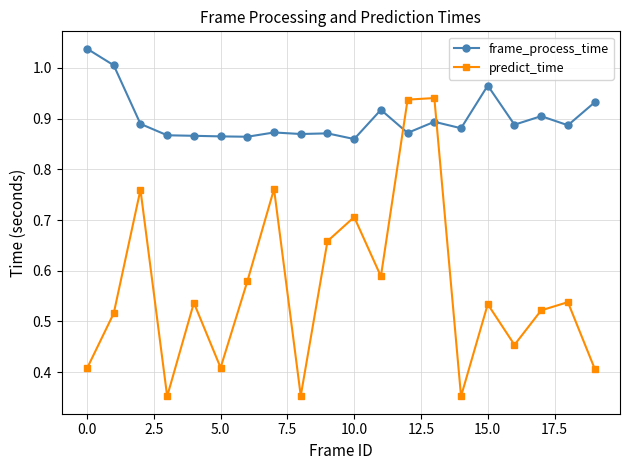

Which series has the largest total across all categories?

frame_process_time